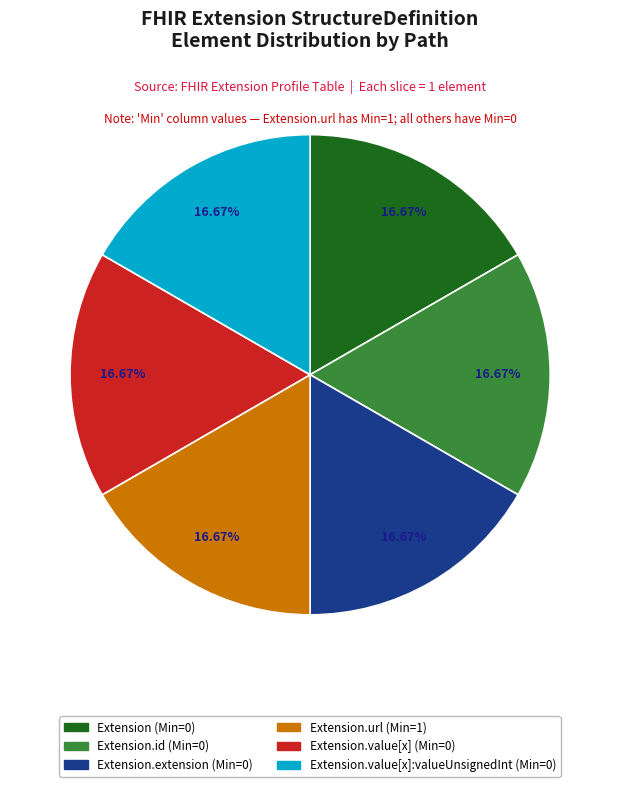

How many slices are in this pie chart?

6